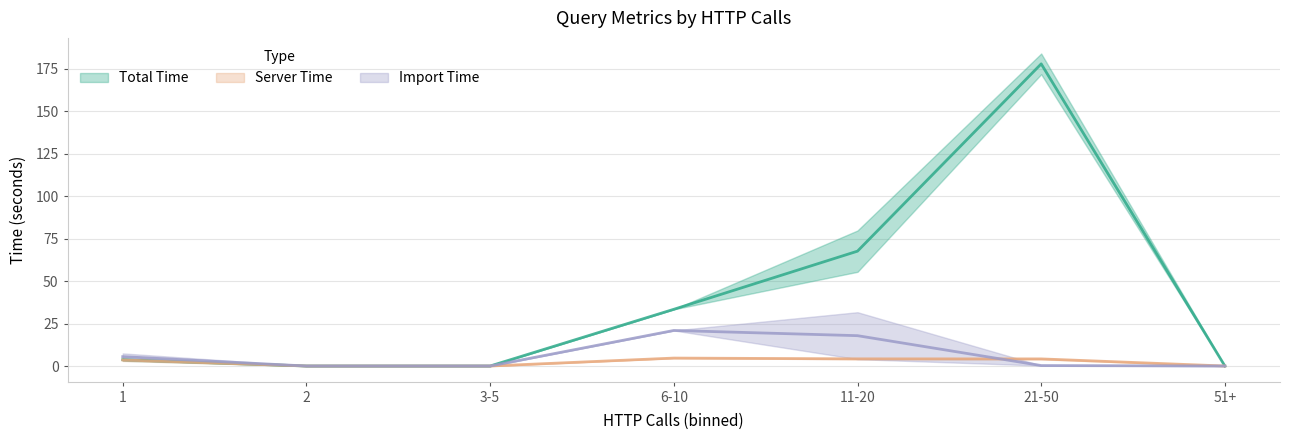

The time series shows 54.5 at 7. True or false?

False